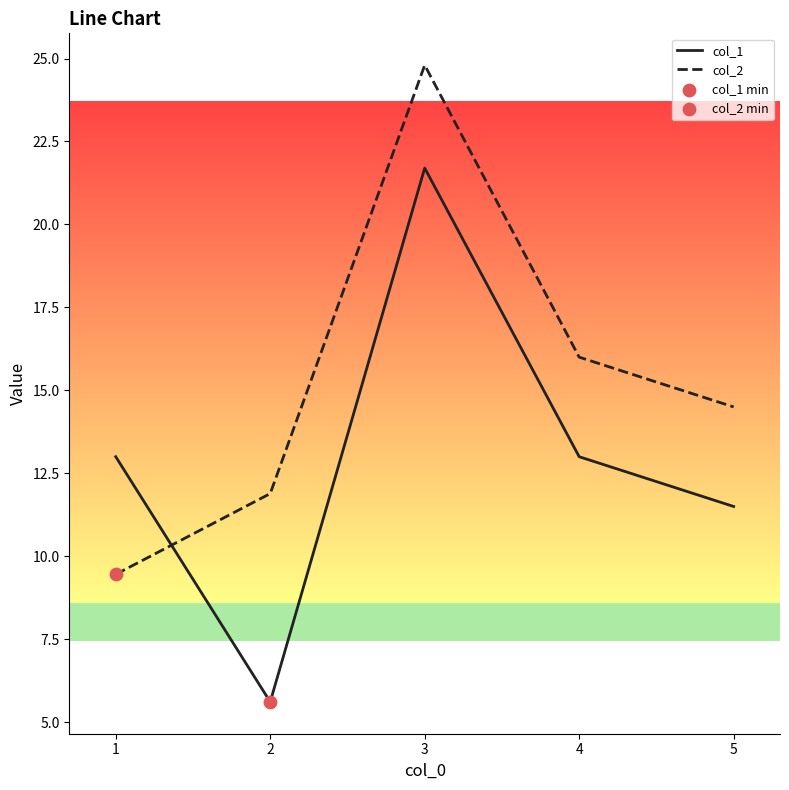

Rank the series by their maximum value, from lowest to highest.

col_1, col_2